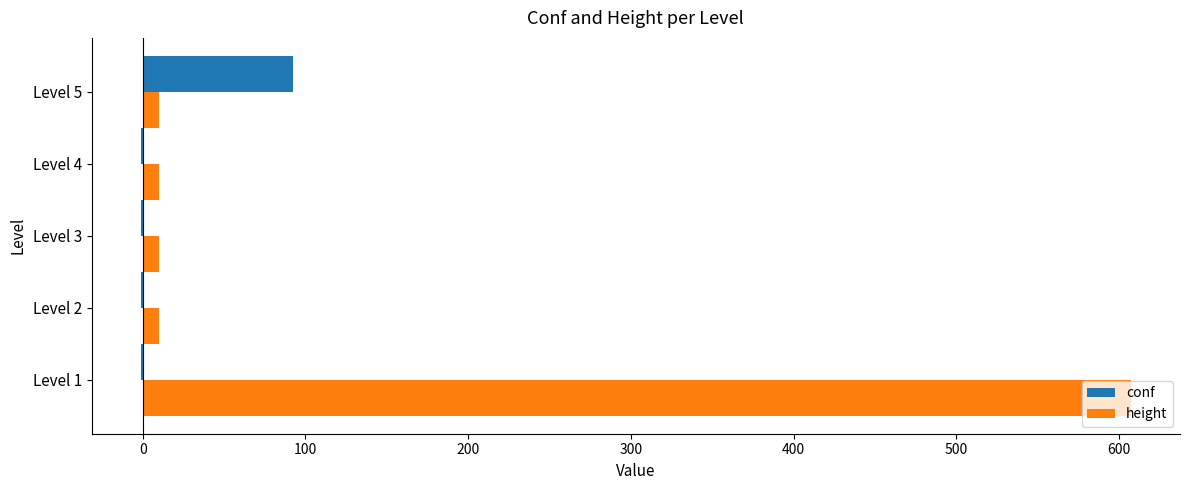

What is the highest value of the conf series?

92.4